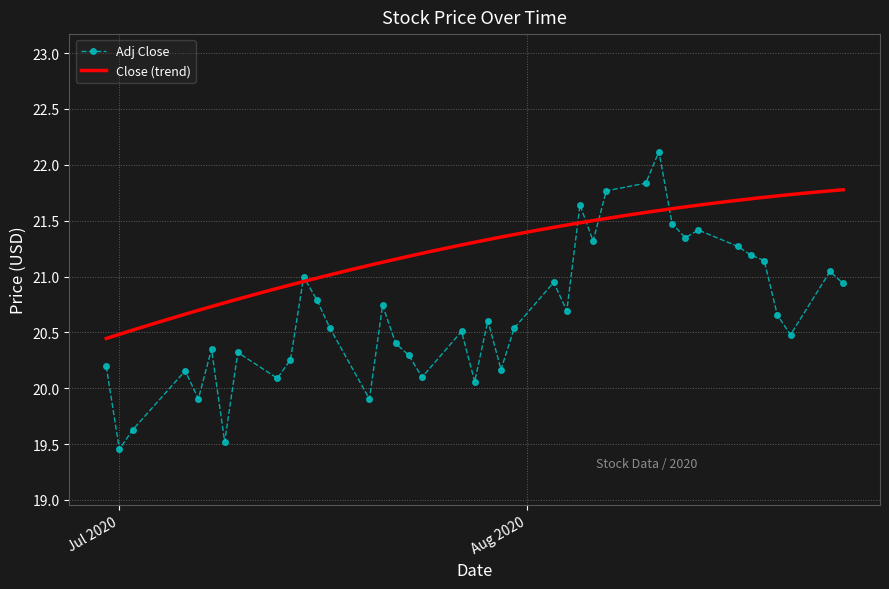

What is the difference between the maximum and minimum values?

2.7